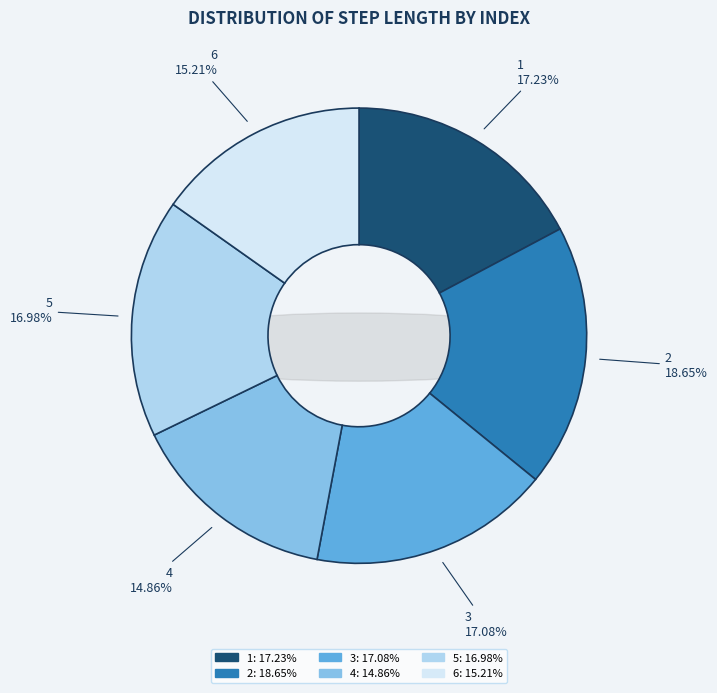

Is 4 the majority of the pie?

No